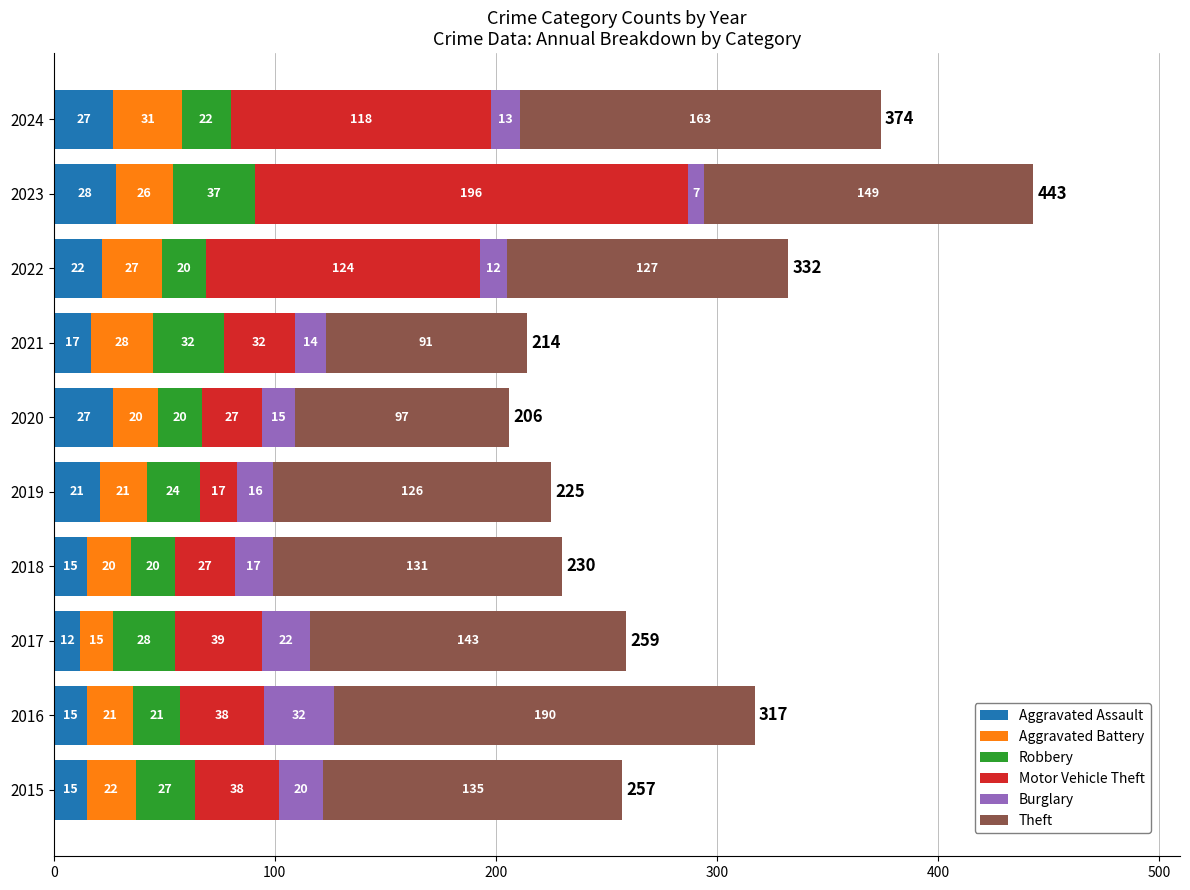

What is the average value of the Aggravated Assault series?

20